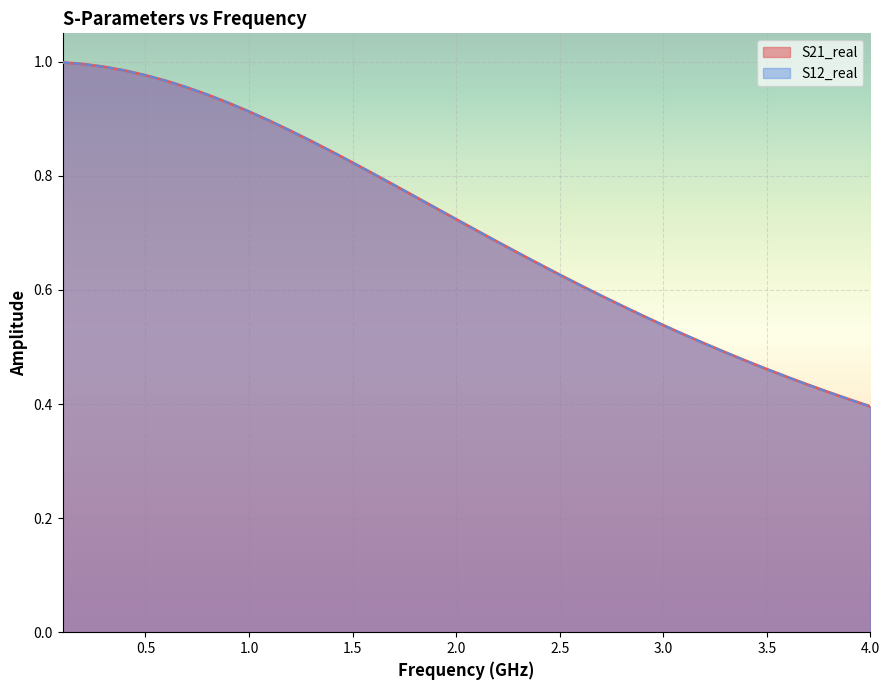

What is the difference between the second highest and minimum values in the S21_real series?

0.6